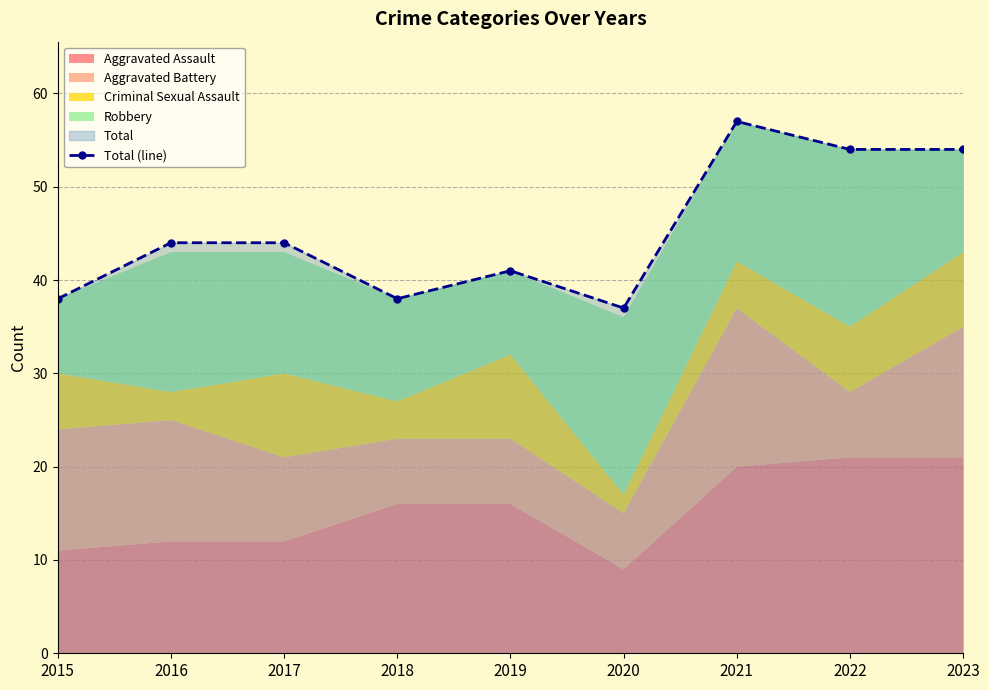

Is it true that the value at 2020 is 62?

False